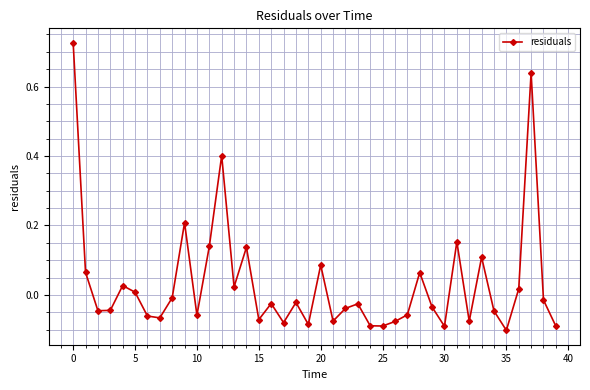

What is the sum of all values?

1.3